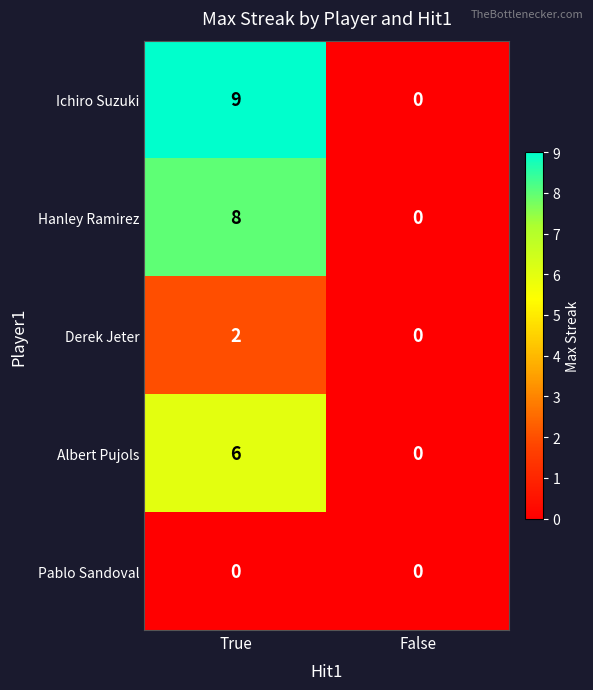

Reading left to right, list all the values displayed in this chart.

Ichiro Suzuki: 9	0
Hanley Ramirez: 8	0
Derek Jeter: 2	0
Albert Pujols: 6	0
Pablo Sandoval: 0	0